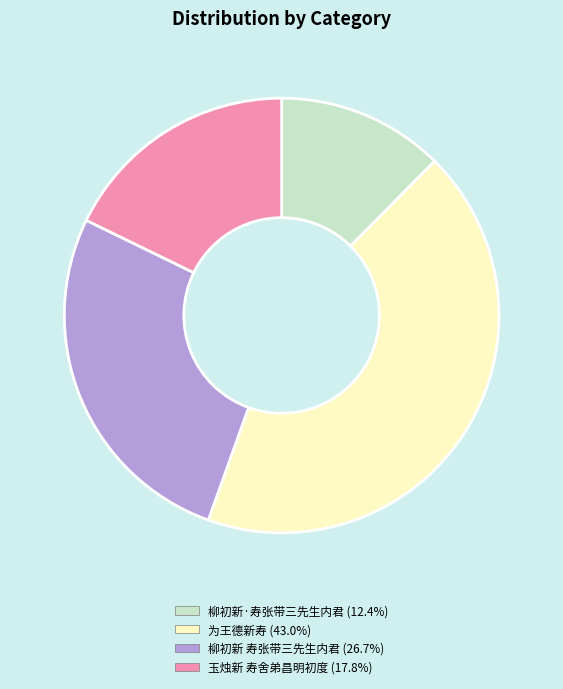

Do 玉烛新 寿舍弟昌明初度 and 柳初新 寿张带三先生内君 together represent more than half of the pie?

No